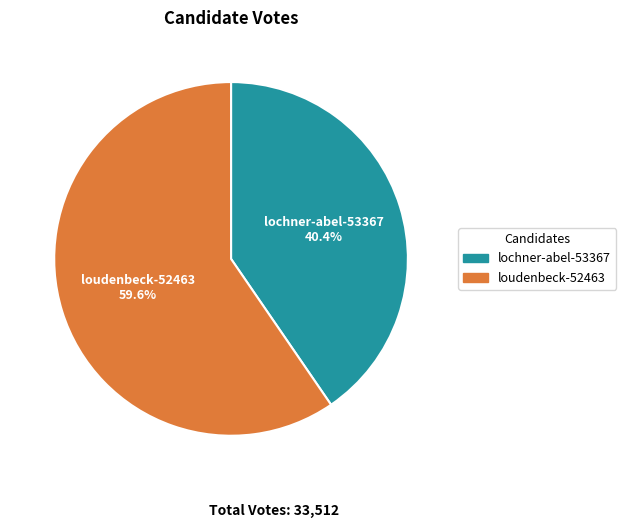

True or false: loudenbeck-52463 accounts for 49% of the total.

False